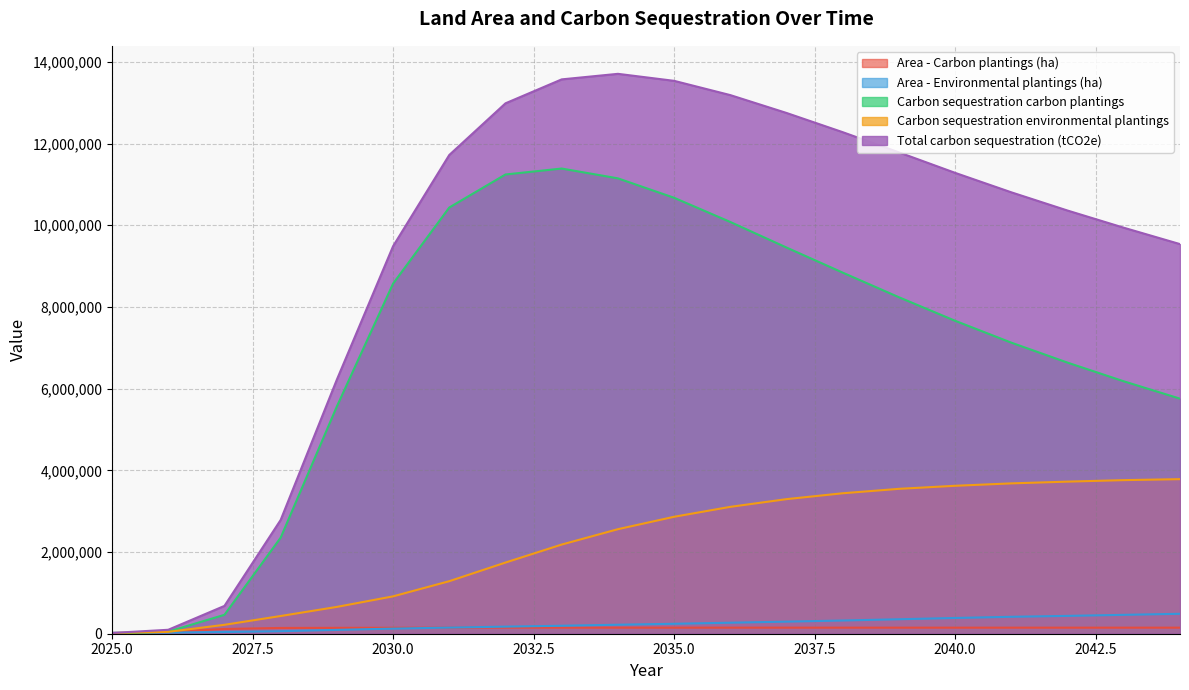

Is the value of Carbon sequestration environmental plantings at 2035 greater than the value of Area - Carbon plantings (ha) at 2029?

Yes